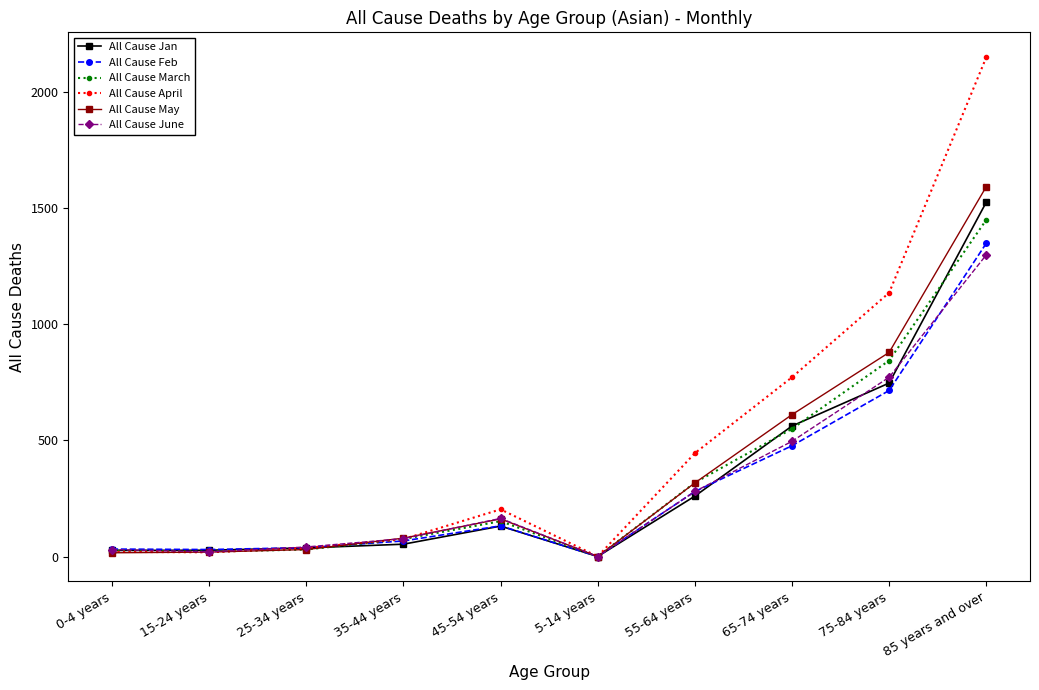

How many series are shown in this chart?

6